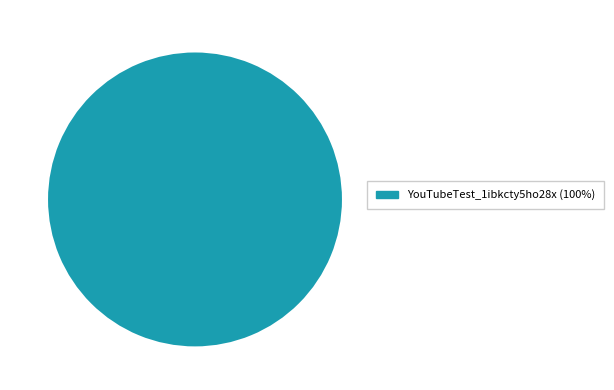

Which slice represents more than half of the pie?

YouTubeTest_1ibkcty5ho28x (100%)